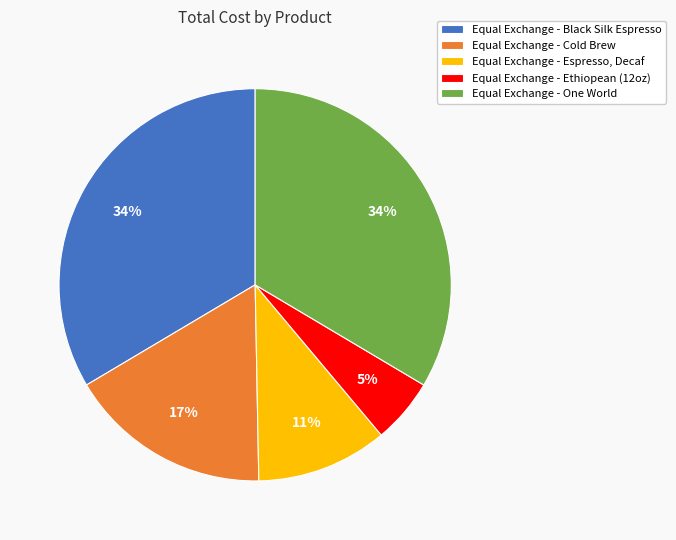

Approximately how many times larger is the value at Equal Exchange - Black Silk Espresso compared to Equal Exchange - One World?

1.0